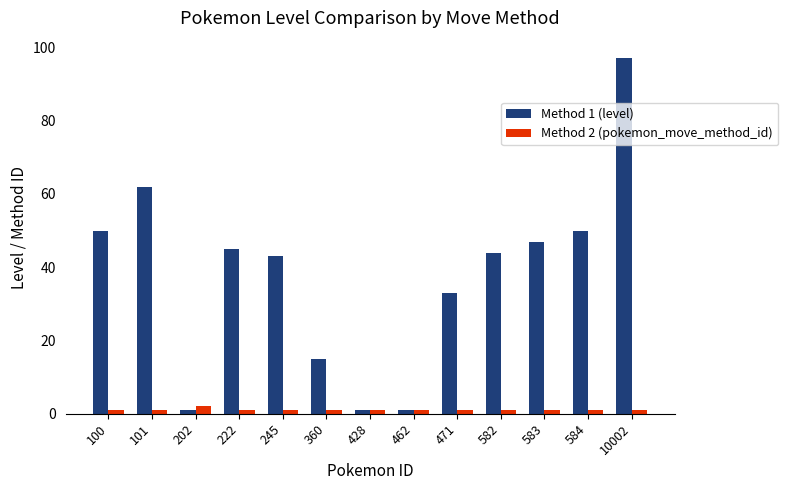

Rank the series at 202 from lowest to highest value.

Method 1 (level), Method 2 (pokemon_move_method_id)